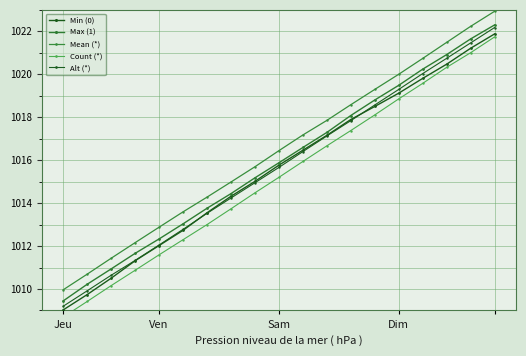

What value does the Count (*) series have at 17?

1021.0